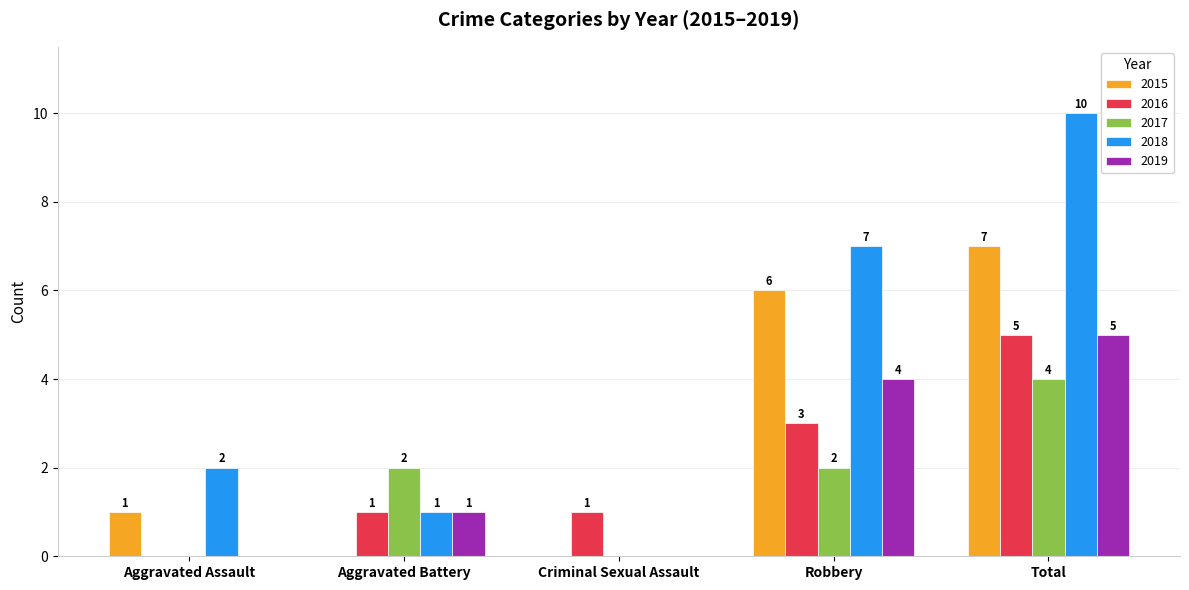

What is the sum of all 2019 values?

10